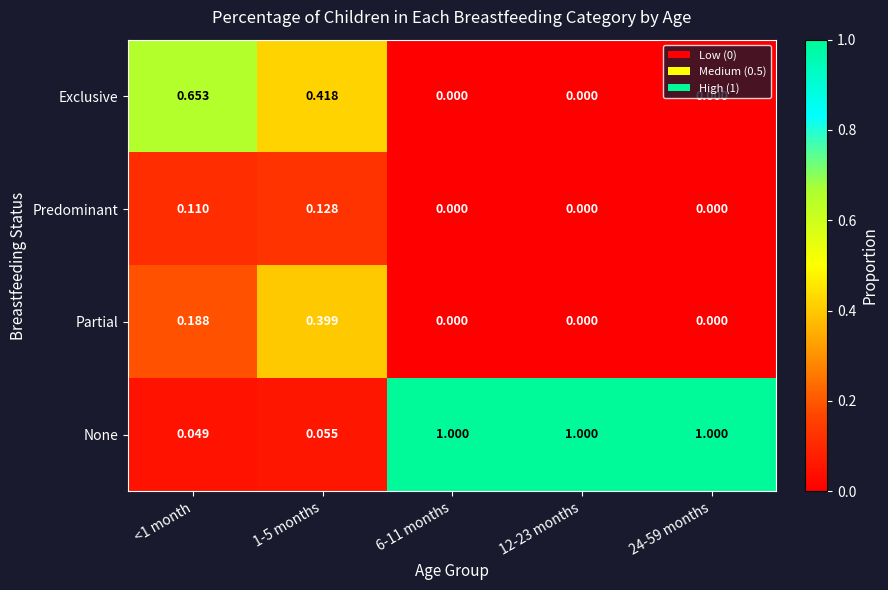

Which series has the largest total across all categories?

None